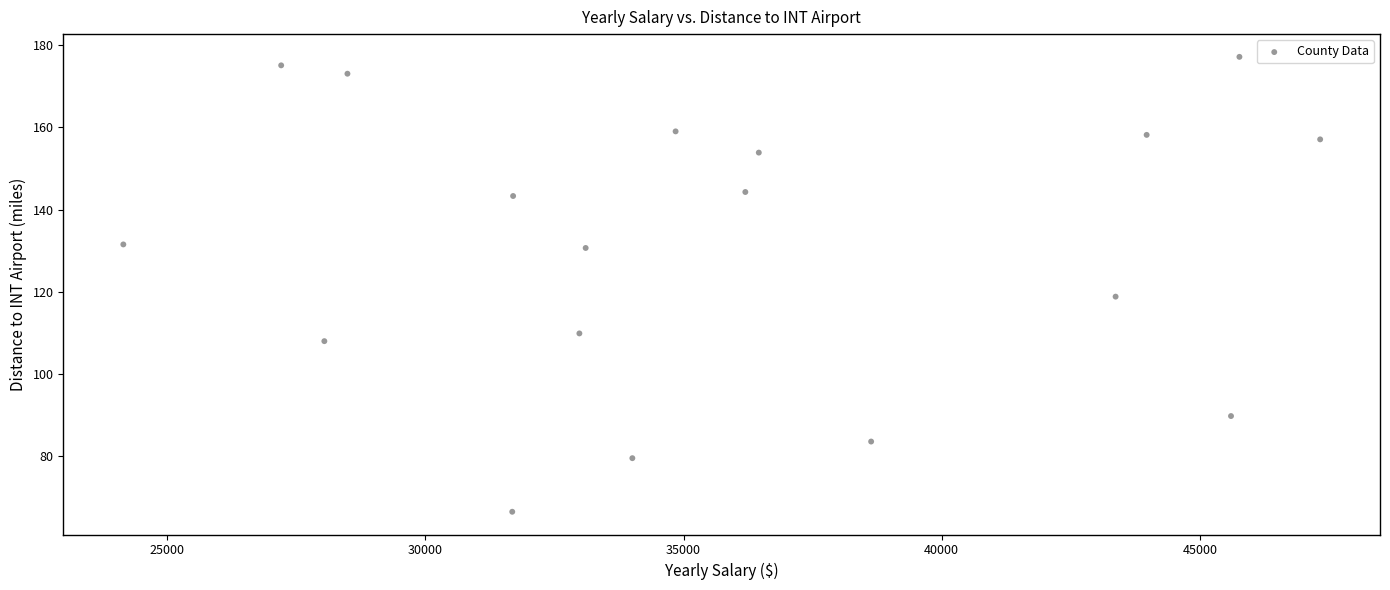

What is the range of X values (max minus min)?

23182.2